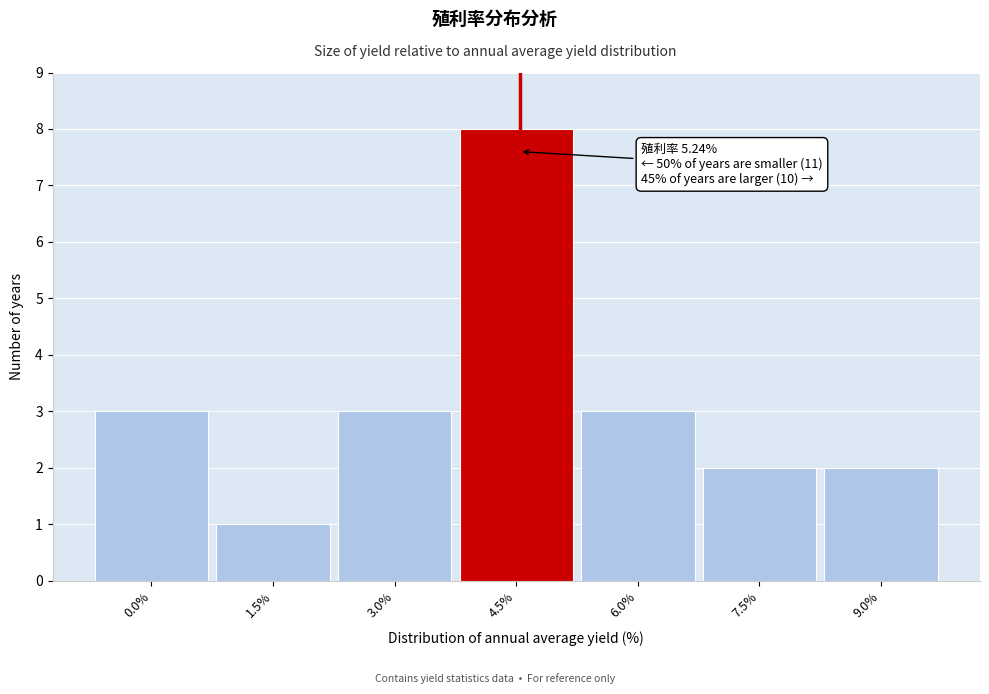

Reading right to left, extract all data points from this chart.

2	2	3	8	3	1	3